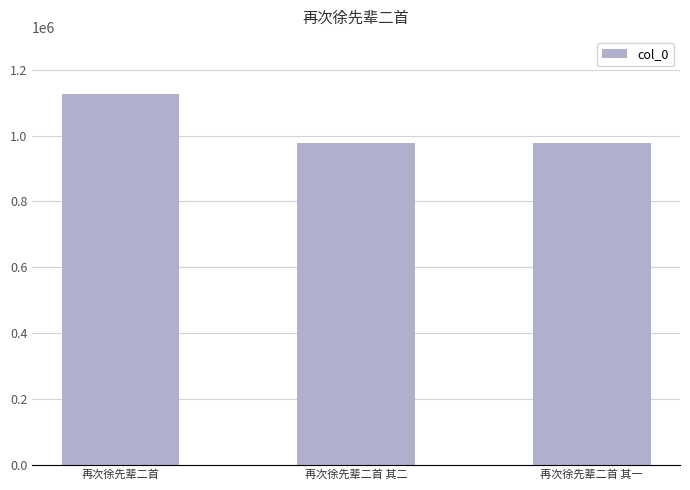

What is the change in value from 再次徐先辈二首 to 再次徐先辈二首 其一?

-146518